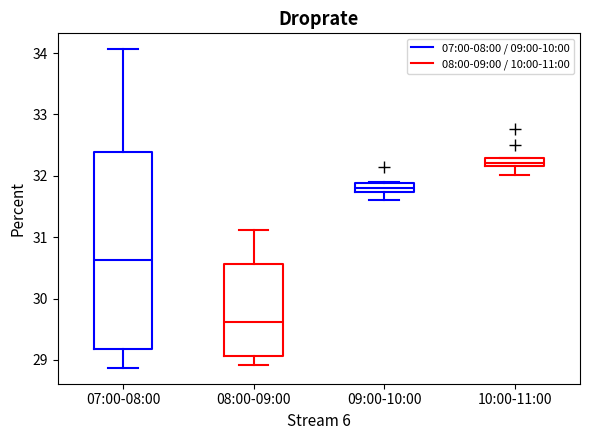

Comparing the boxes themselves (not the whiskers), which one is the tallest?

07:00-08:00